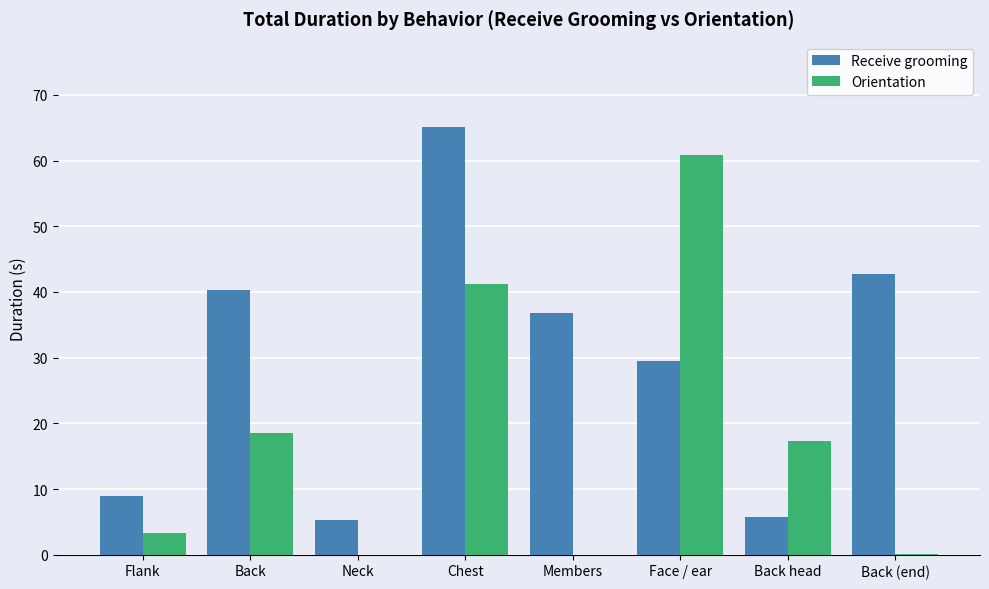

Does the chart contain stacked bars?

No